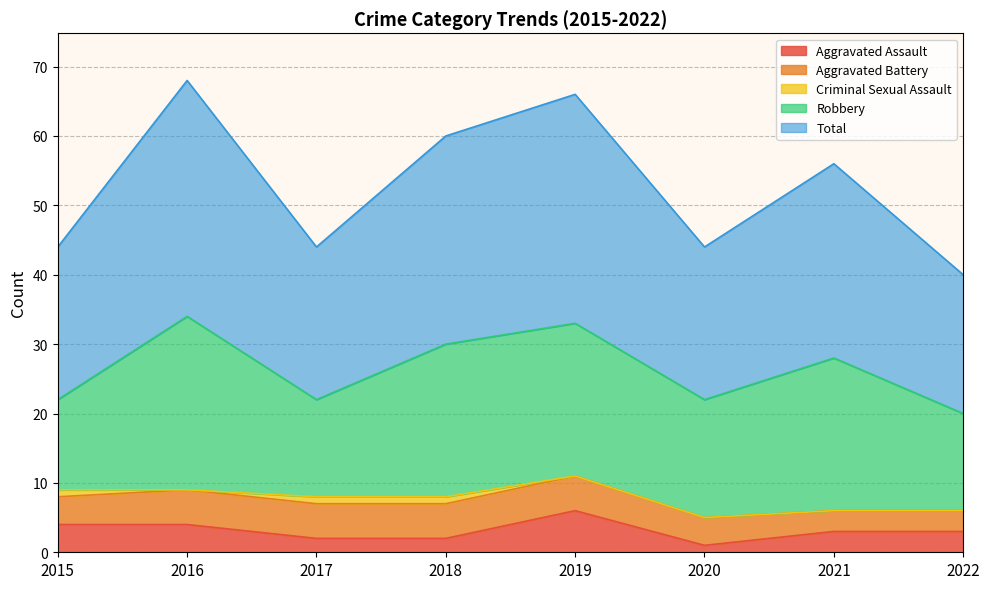

Reading right to left, list all the values displayed in this chart.

Aggravated Assault: 2022=3	2021=3	2020=1	2019=6	2018=2	2017=2	2016=4	2015=4
Aggravated Battery: 2022=3	2021=3	2020=4	2019=5	2018=5	2017=5	2016=5	2015=4
Criminal Sexual Assault: 2022=0	2021=0	2020=0	2019=0	2018=1	2017=1	2016=0	2015=1
Robbery: 2022=14	2021=22	2020=17	2019=22	2018=22	2017=14	2016=25	2015=13
Total: 2022=20	2021=28	2020=22	2019=33	2018=30	2017=22	2016=34	2015=22